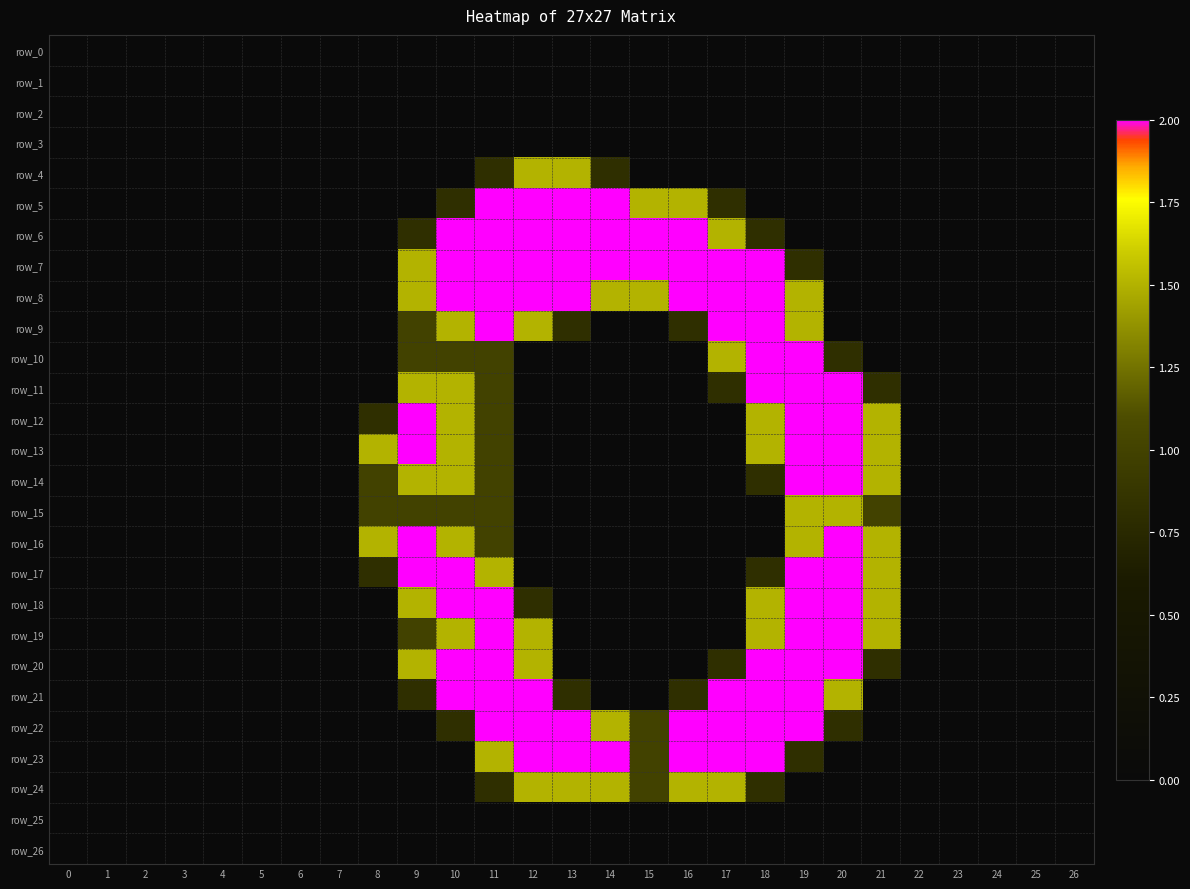

Which series has the largest range (max minus min)?

row_5